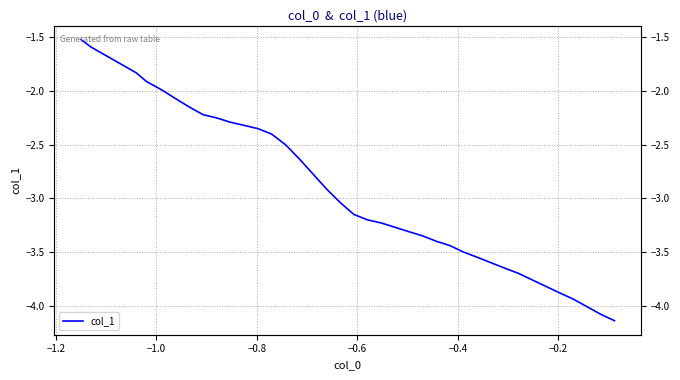

How many distinct data groups are displayed?

1